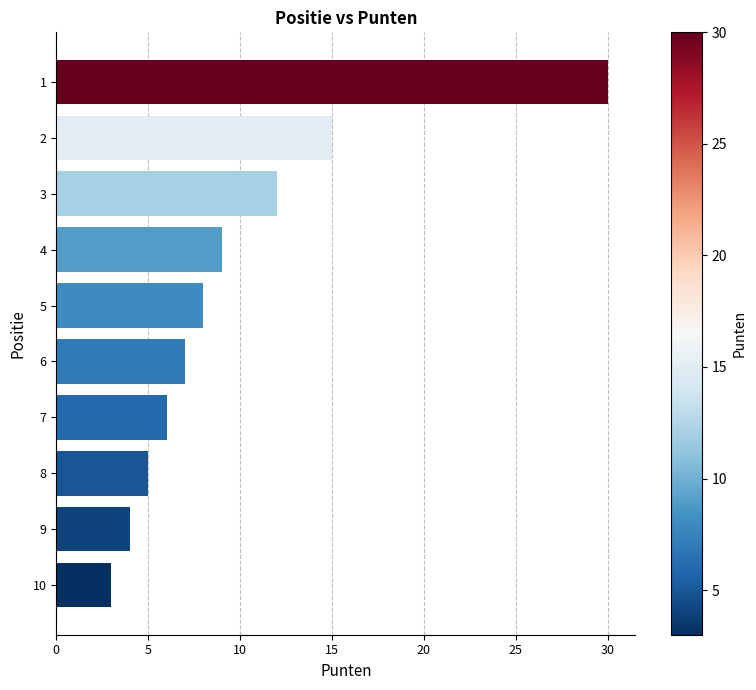

What is the change in value from 1 to 6?

-23